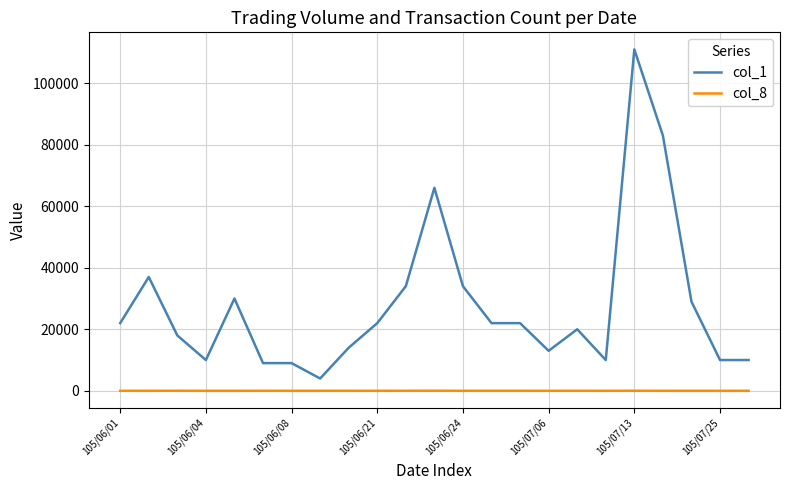

True or false: col_8 and col_1 cross at least once.

False